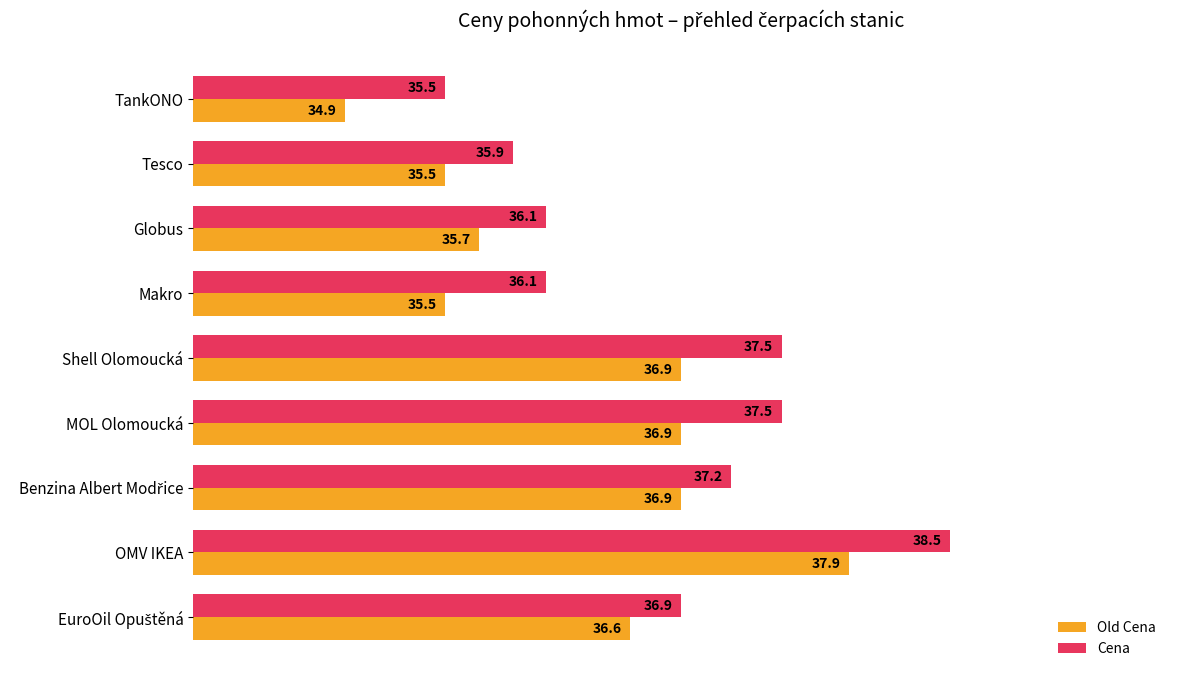

What is the lowest value of the Cena series?

35.5